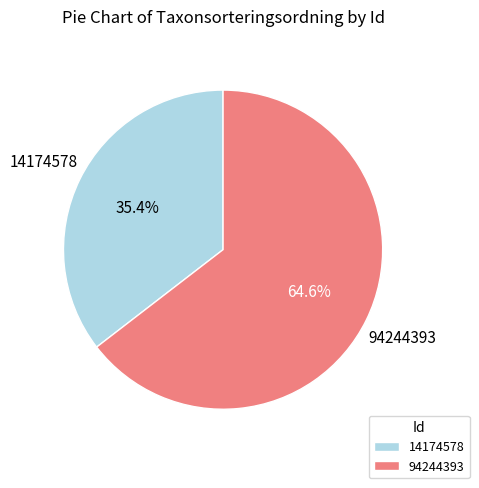

To the nearest percent, what portion does 14174578 represent?

35%